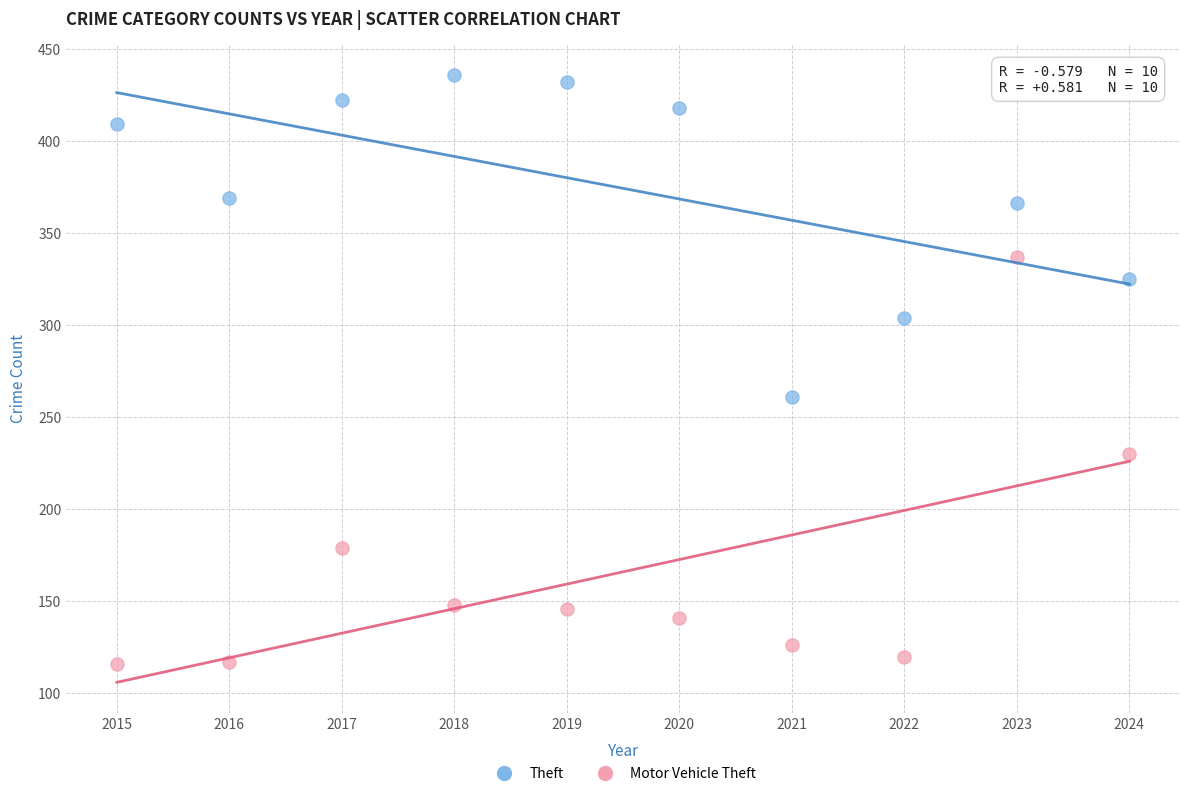

Which series has the widest spread of Y values?

Motor Vehicle Theft